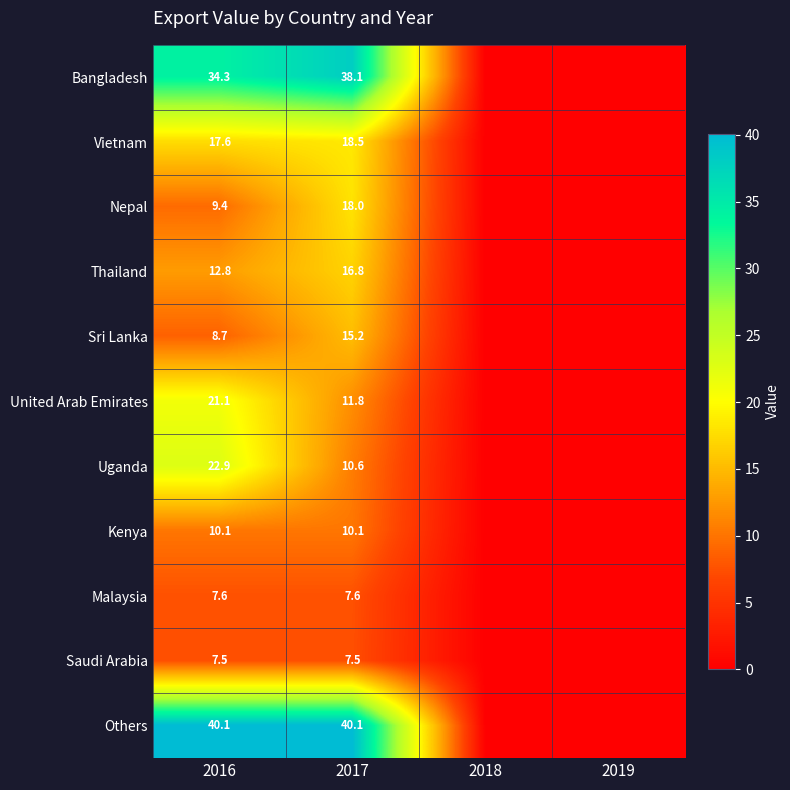

The value of Others at 2017 is 22.7. True or false?

False